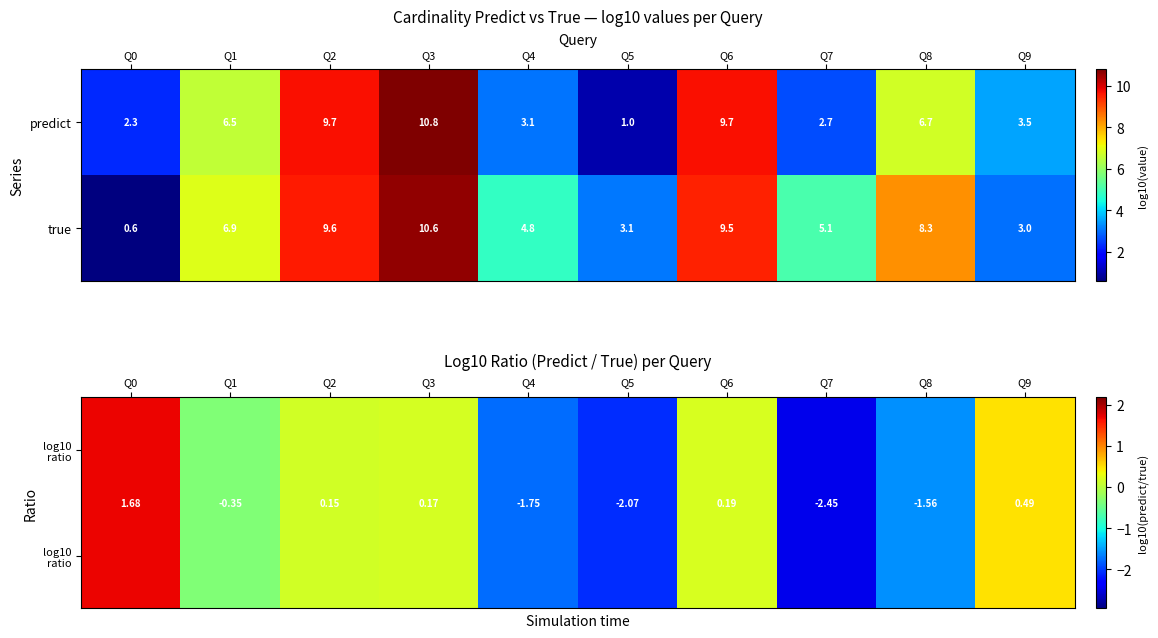

What is the sum of the true values at Q1 and Q9?

9.9